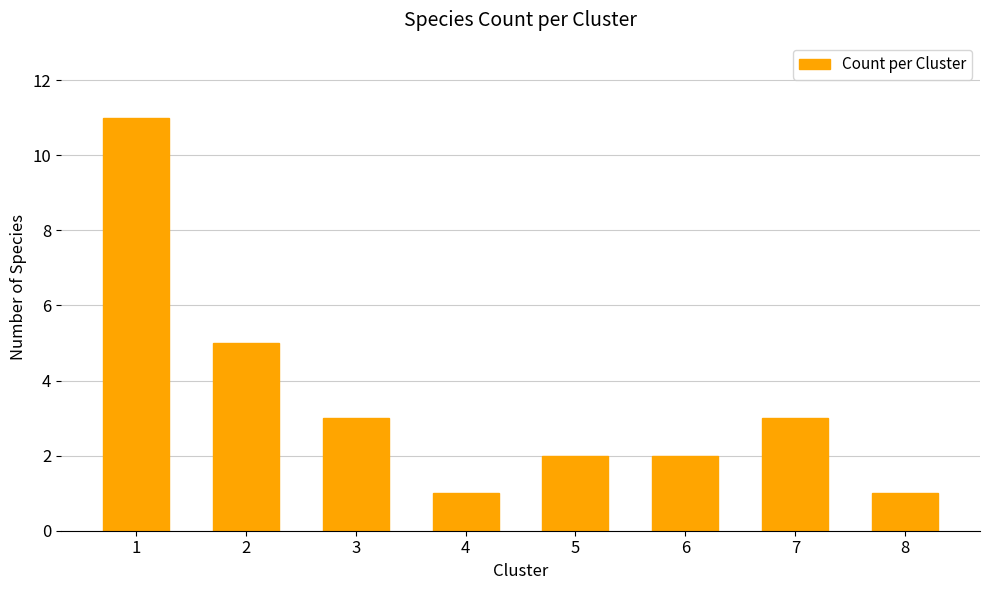

Reading left to right, what are all the values shown in this chart?

1=11	2=5	3=3	4=1	5=2	6=2	7=3	8=1